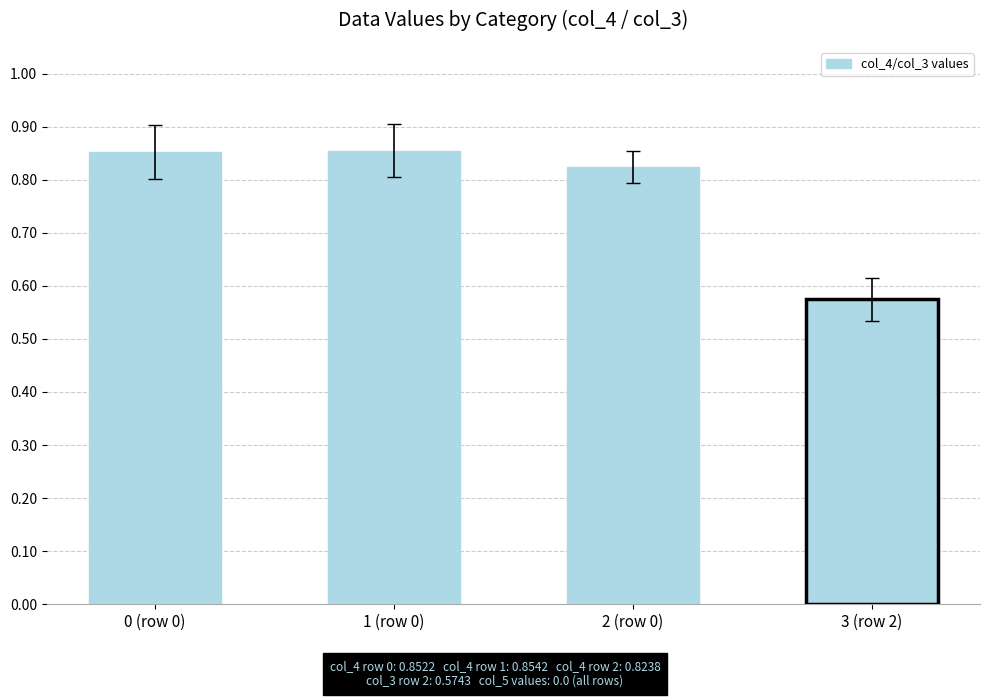

The value at 3 (row 2) is 0.2. True or false?

False